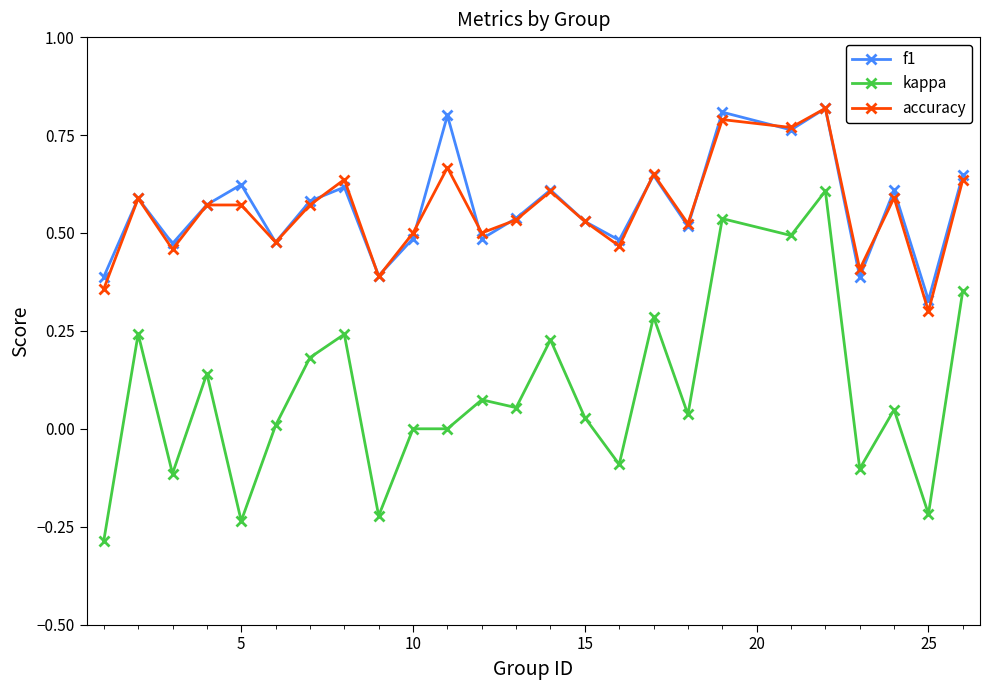

In f1, how many points are lower than both neighbors (excluding endpoints)?

9